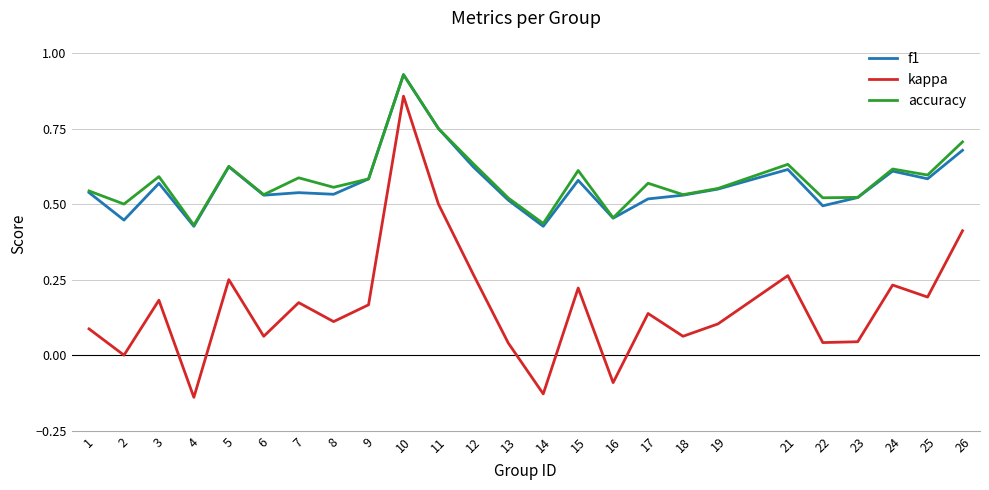

Between 7 and 26, which series saw the biggest shift?

kappa